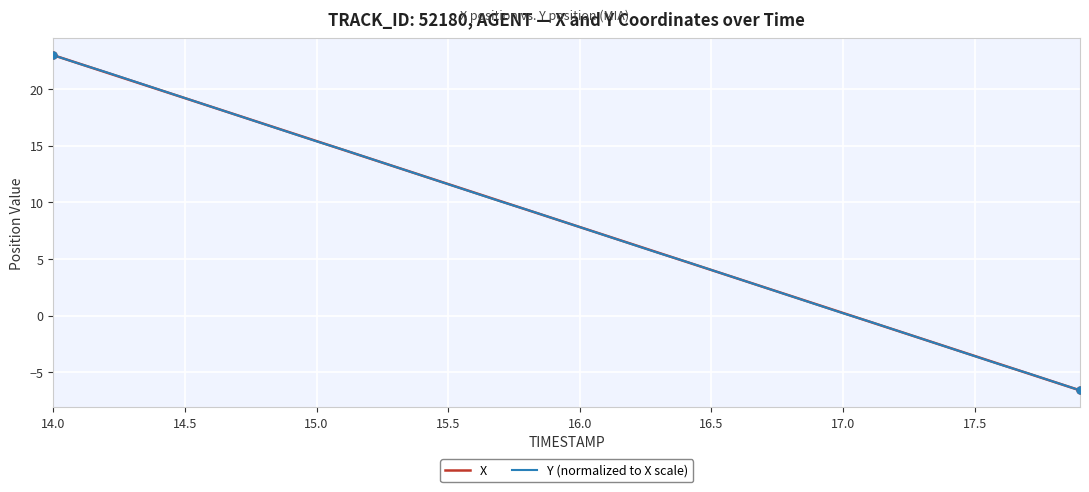

What is the difference between the maximum and minimum values in the X series?

29.6